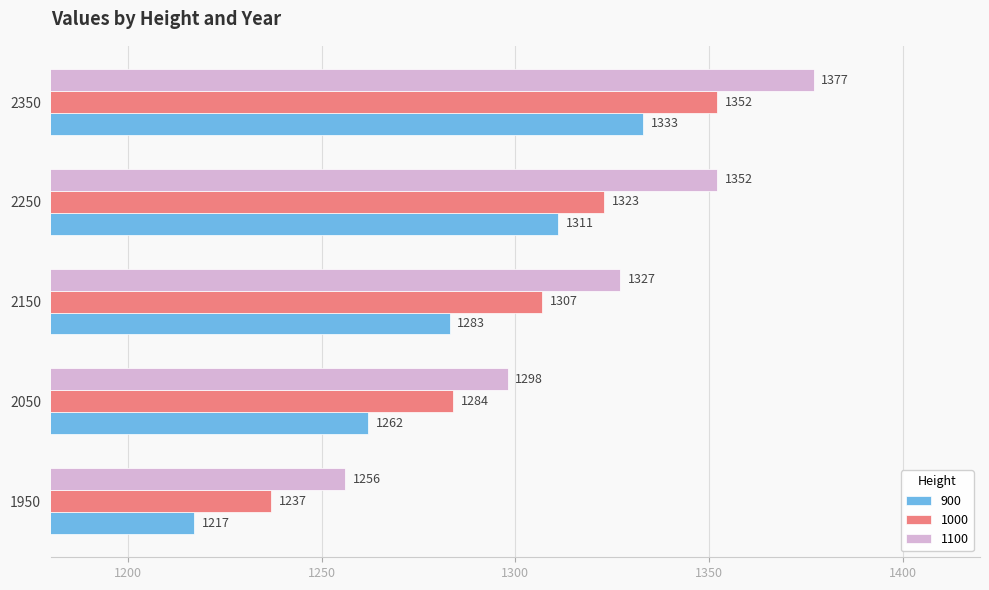

Where is 1000 nearest to the value 1294?

2050